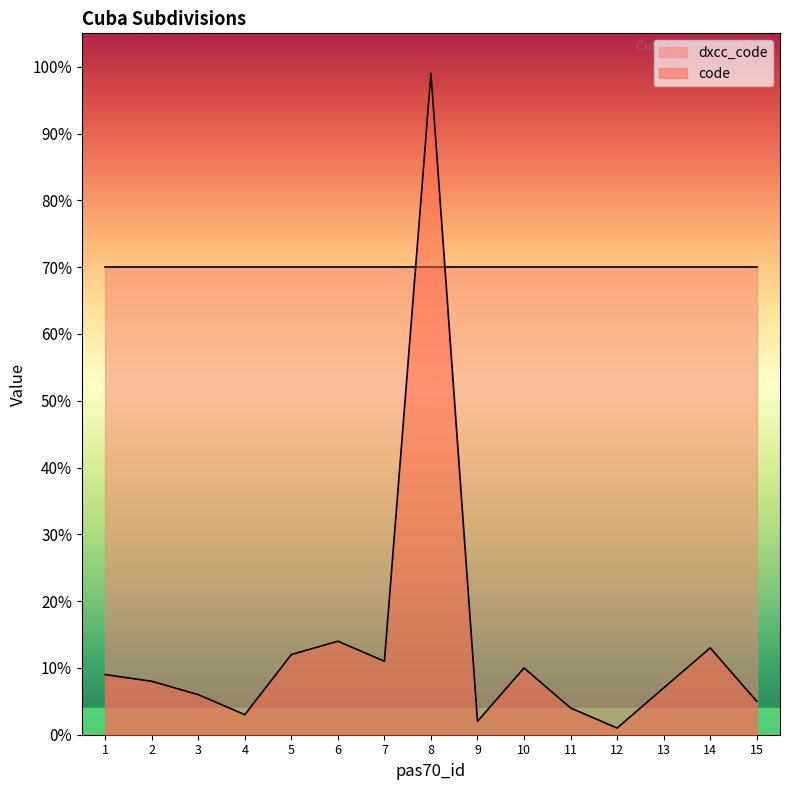

Which label corresponds to the largest value in the chart?

8